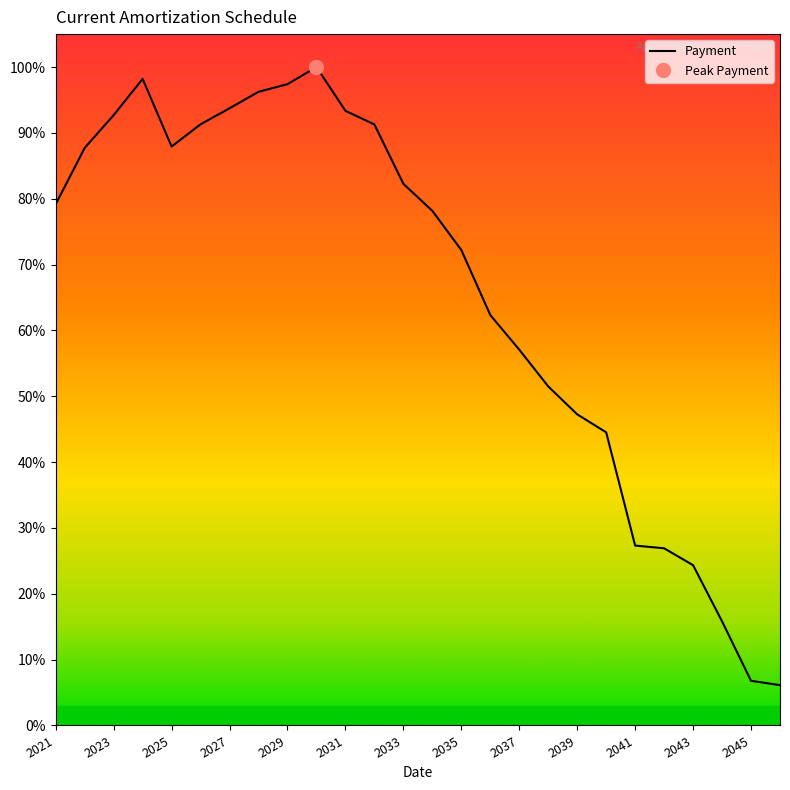

What is the difference between the values at 2025 and 2037?

22082088